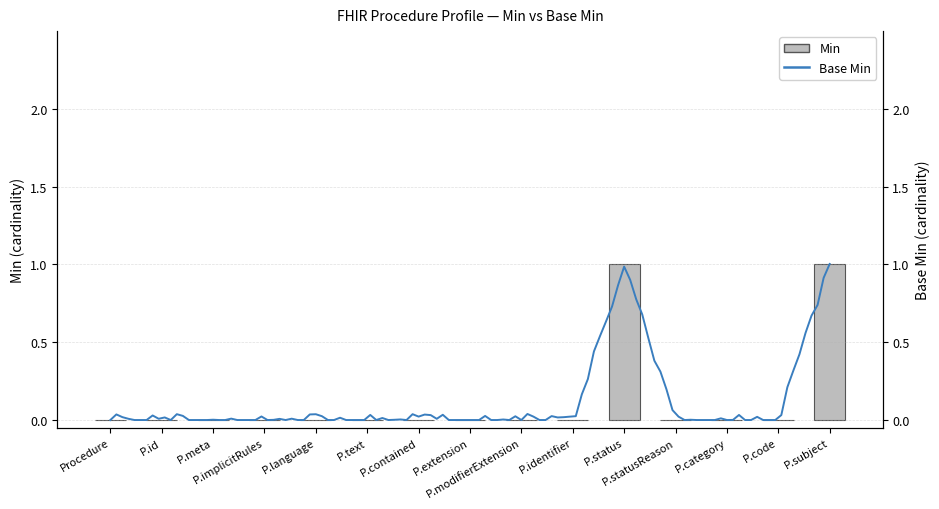

What is the sum of all values?

2